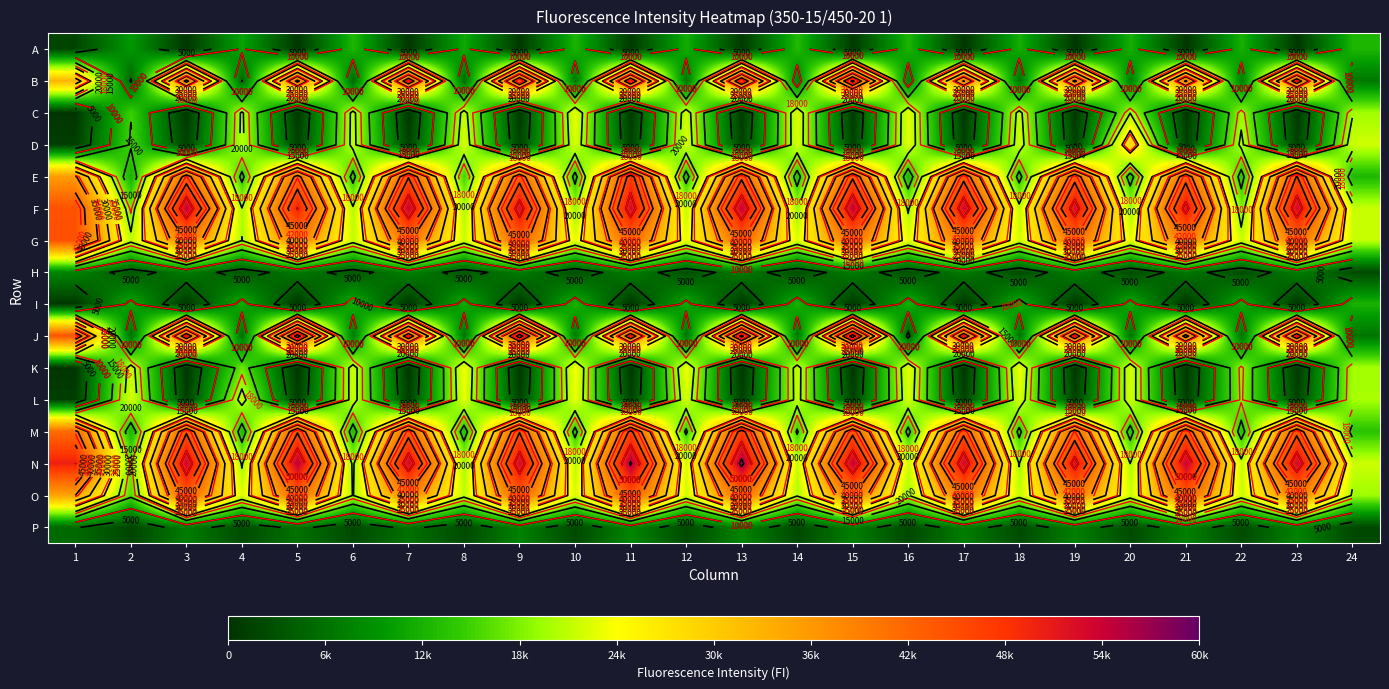

Rank the series by their maximum value, from highest to lowest.

N, F, J, M, E, B, G, O, D, K, L, C, A, I, H, P